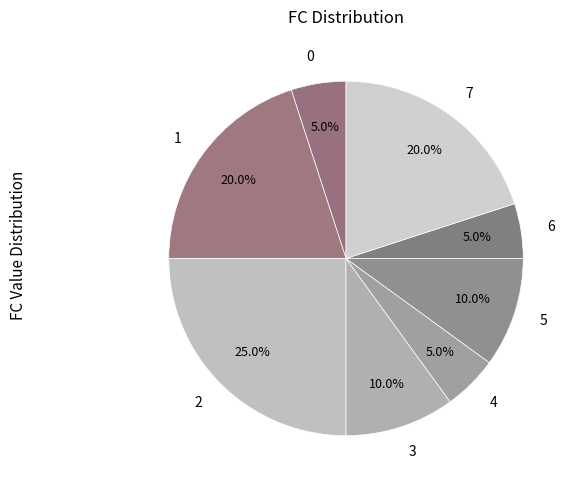

How many segments does this pie chart have?

8